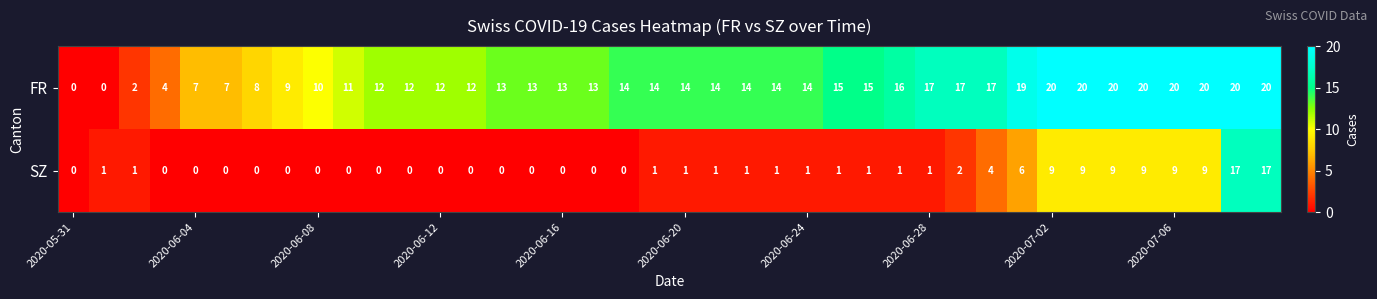

At how many categories does at least one series exceed 3?

37